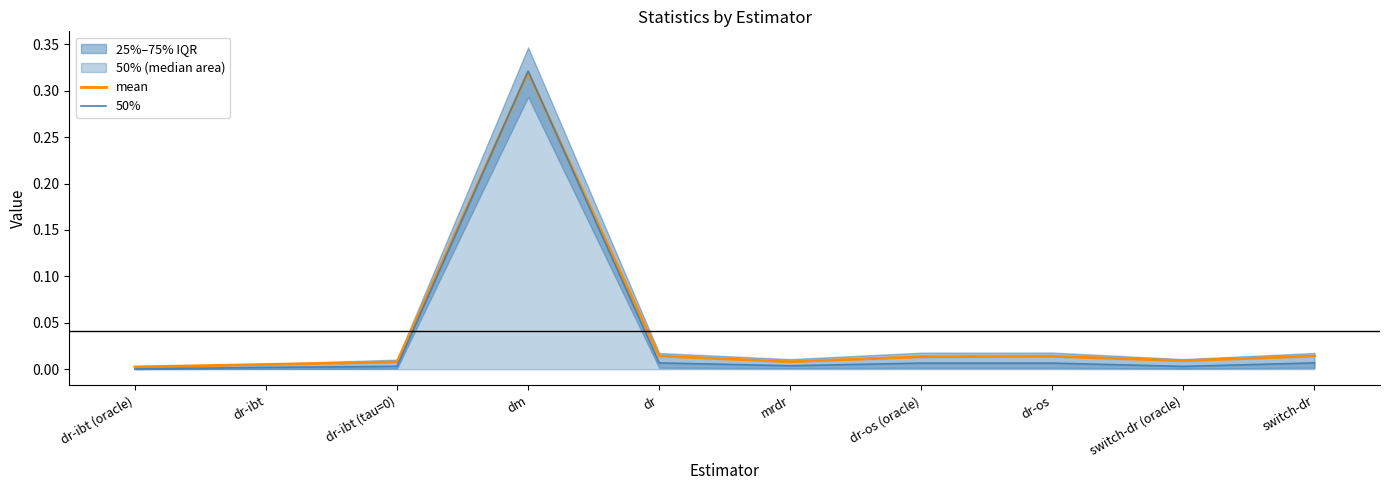

At how many categories does at least one series exceed 0?

10